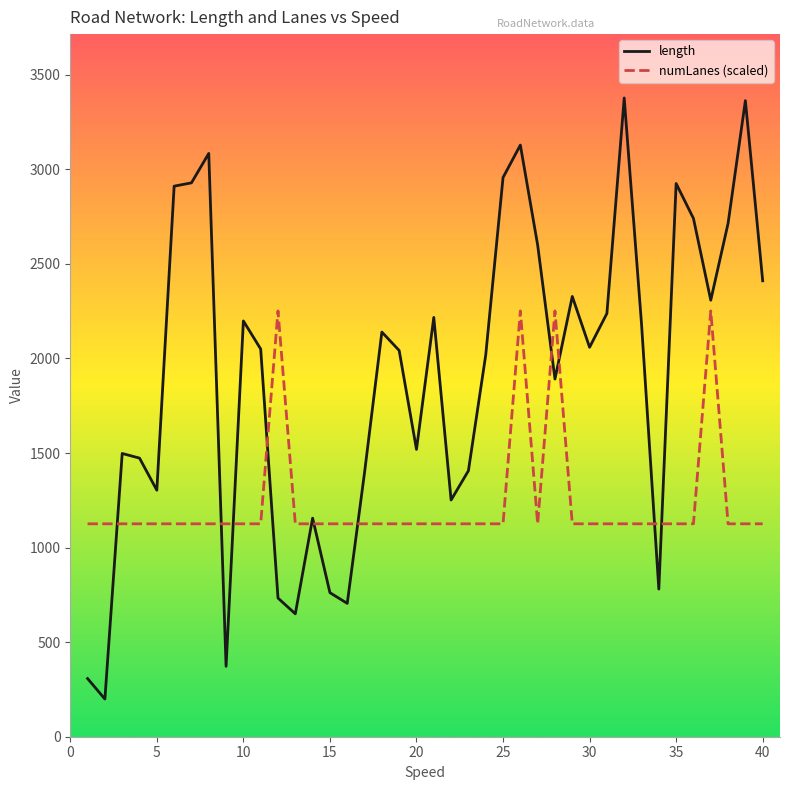

How many categories are shown in the chart?

40